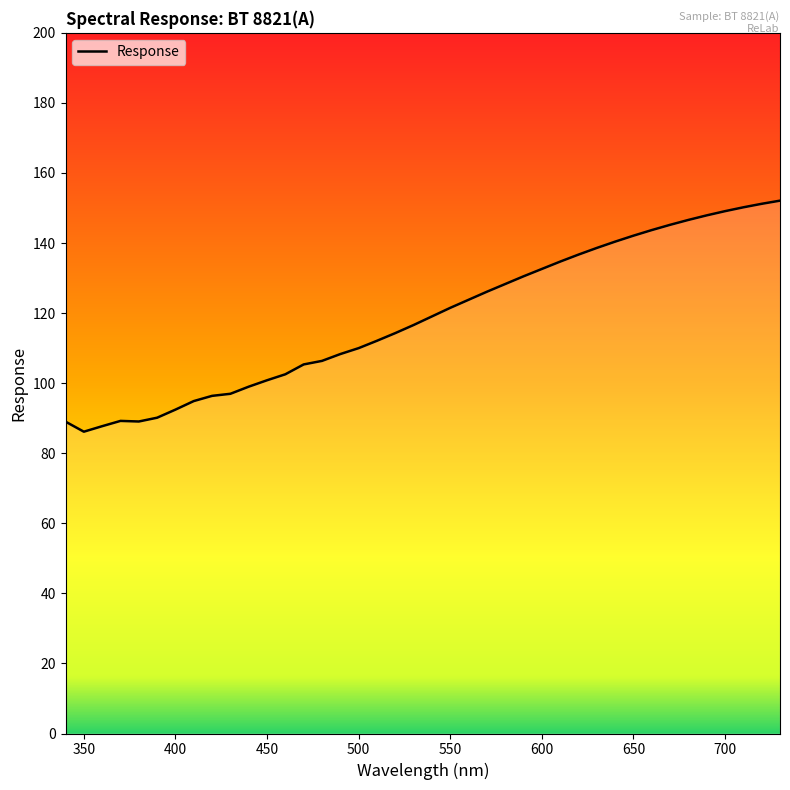

What is the greatest value displayed?

152.1